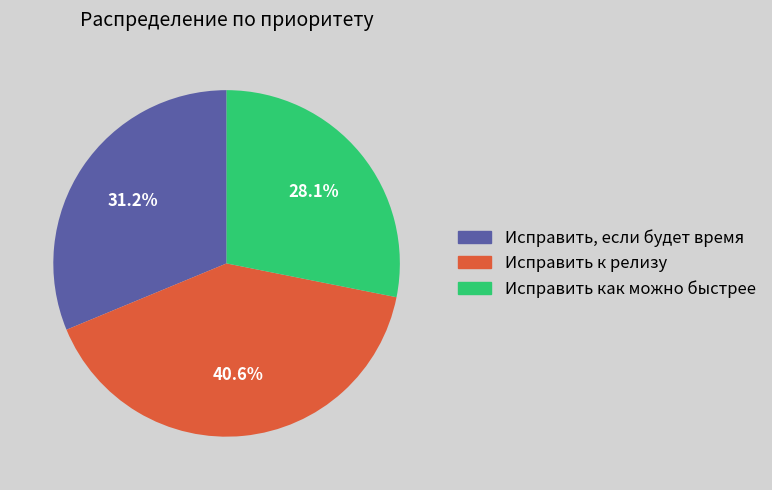

Which has a higher value, Исправить к релизу or Исправить как можно быстрее?

Исправить к релизу